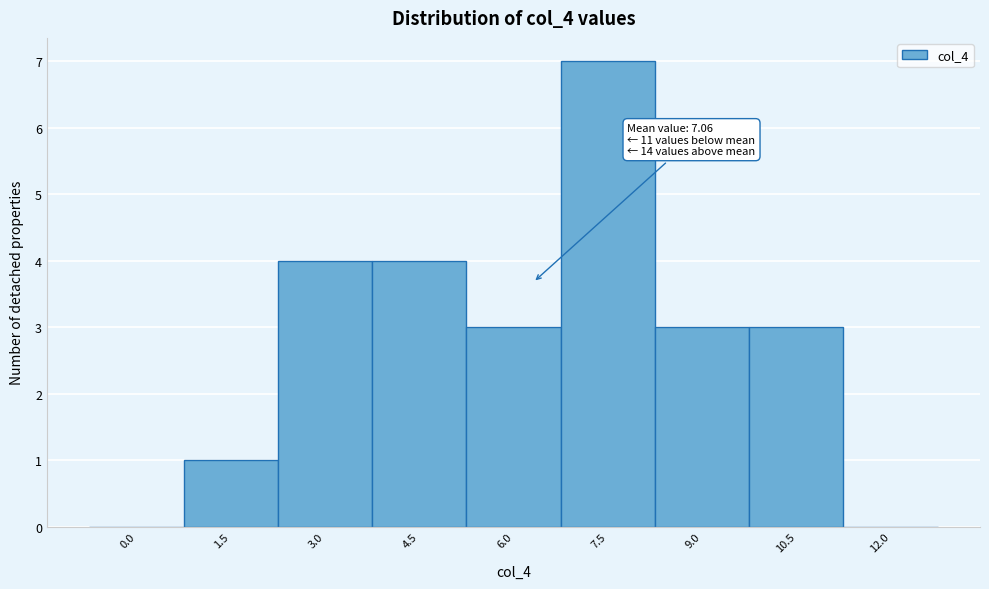

Reading left to right, extract all data points from this chart.

0.0=0	1.5=1	3.0=4	4.5=4	6.0=3	7.5=7	9.0=3	10.5=3	12.0=0